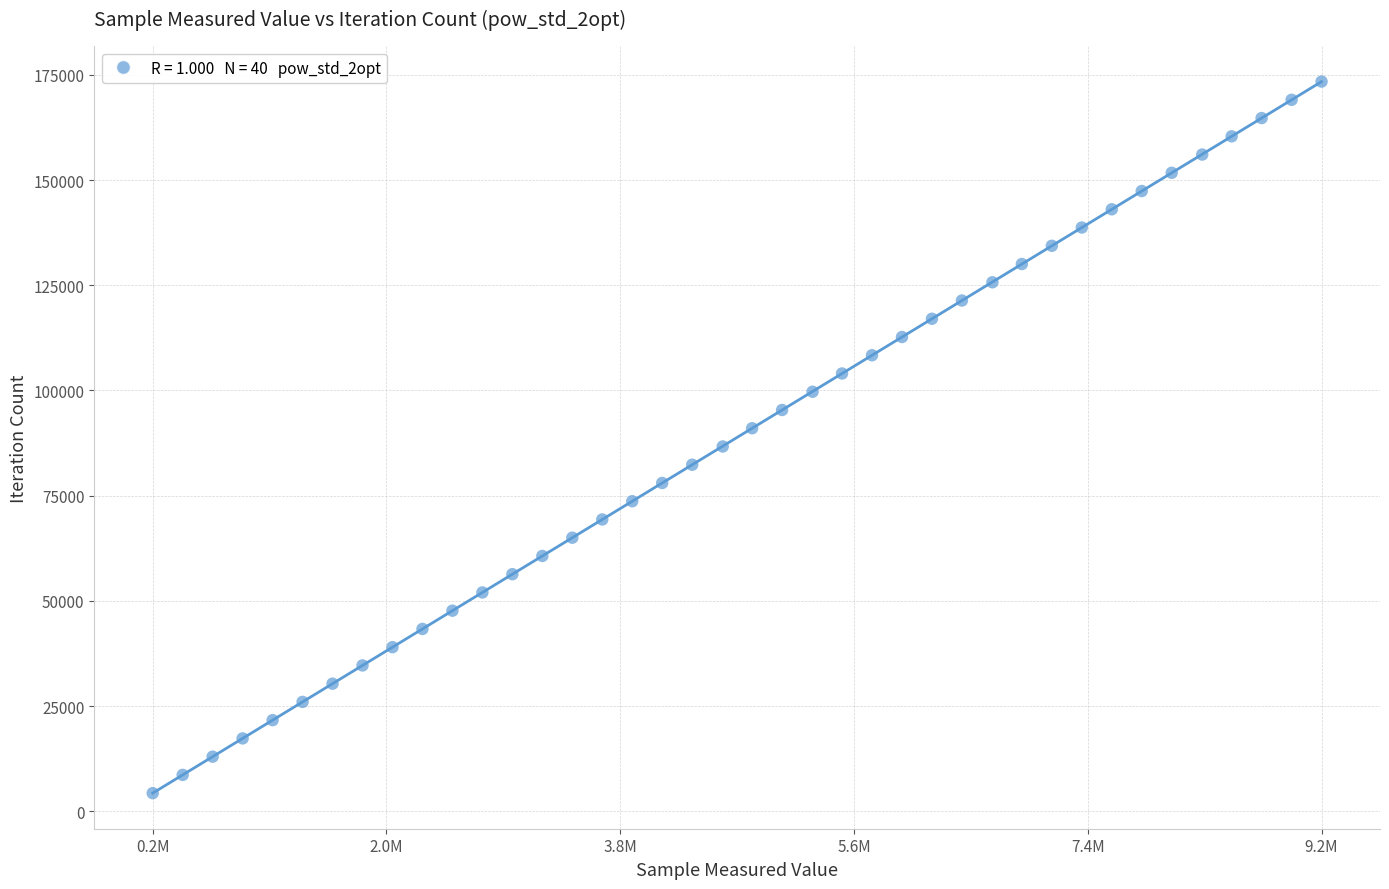

What is the range of Y values (max minus min)?

169065